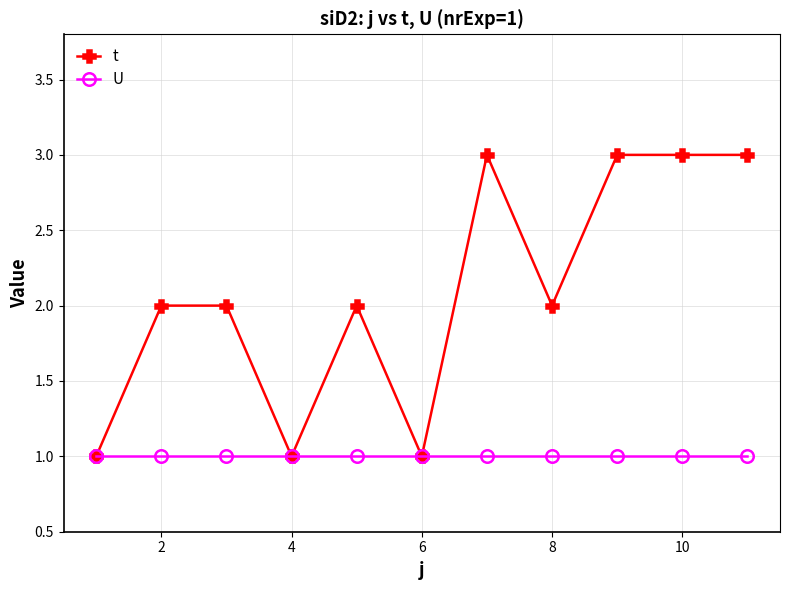

Which series has the widest spread of values?

t